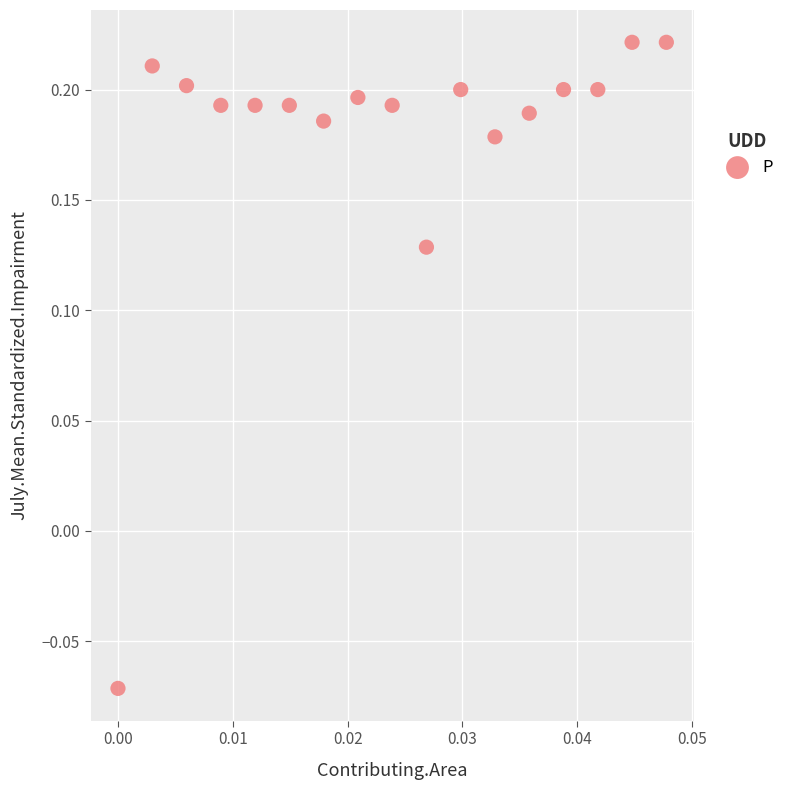

What is the range of Y values (max minus min)?

0.3